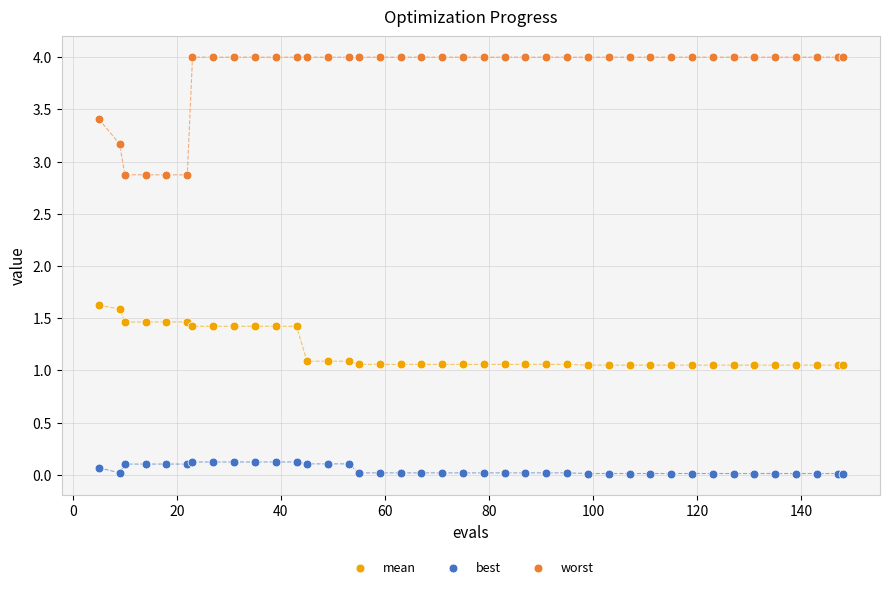

What are all the series names shown in the legend?

mean, best, worst